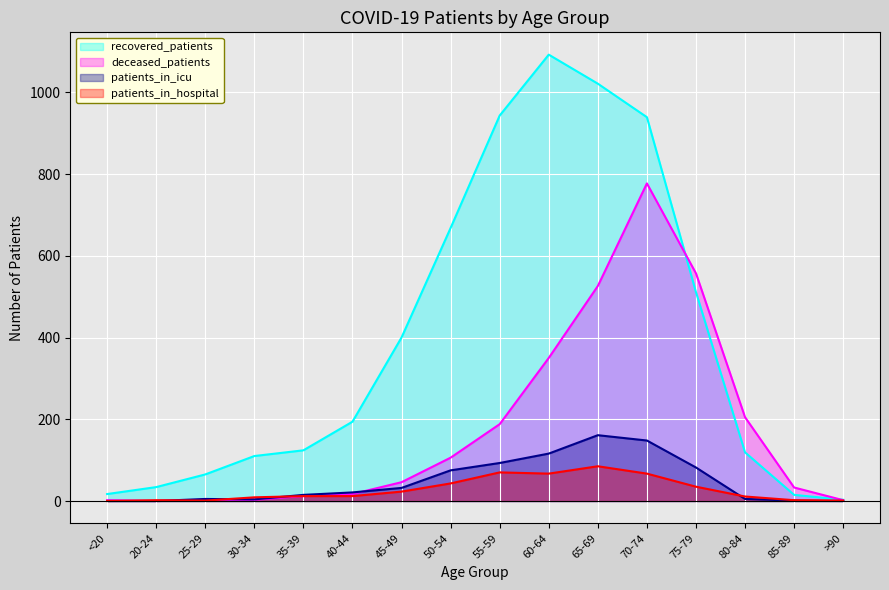

What is the label of the 9th point from the left?

55-59